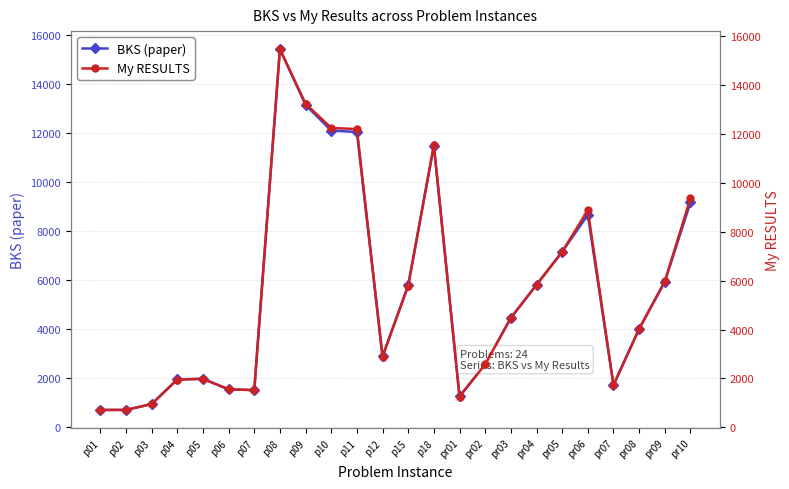

What is the total value across all series at pr10?

18542.4